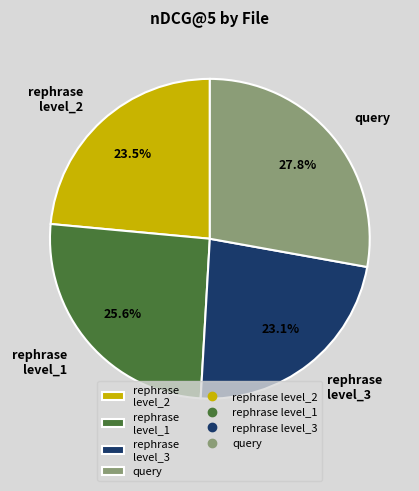

To the nearest percent, what is the difference between the largest and smallest slice percentages?

5%